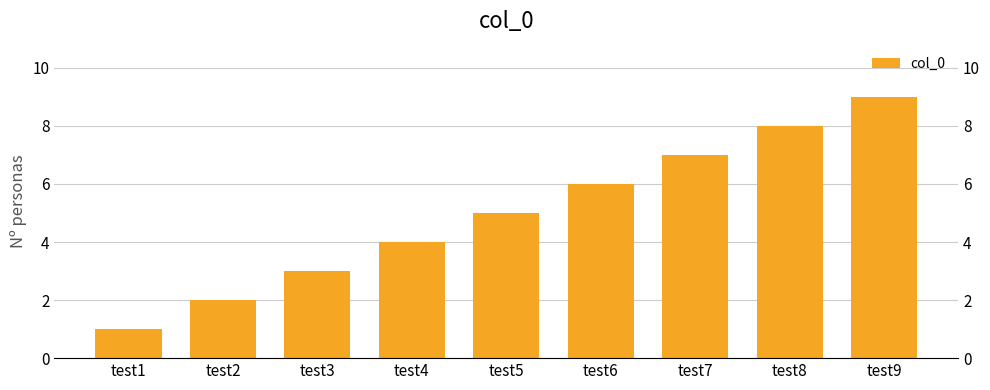

Rank the categories by value from lowest to highest.

test1, test2, test3, test4, test5, test6, test7, test8, test9